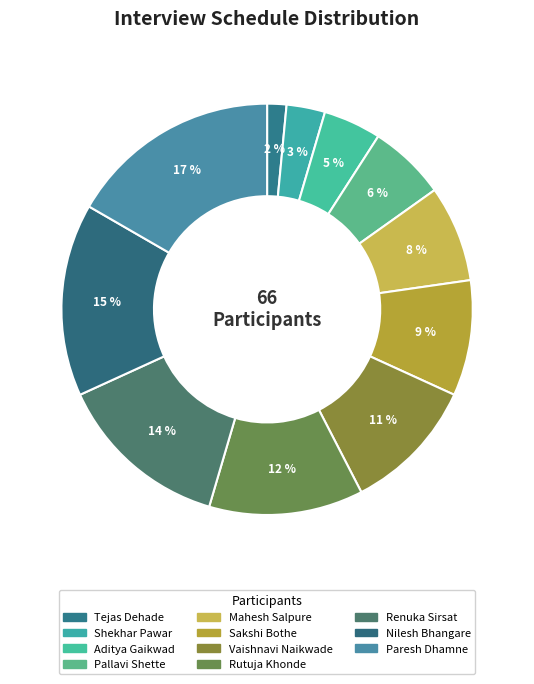

Rank the categories by value from highest to lowest.

Paresh Dhamne, Nilesh Bhangare, Renuka Sirsat, Rutuja Khonde, Vaishnavi Naikwade, Sakshi Bothe, Mahesh Salpure, Pallavi Shette, Aditya Gaikwad, Shekhar Pawar, Tejas Dehade